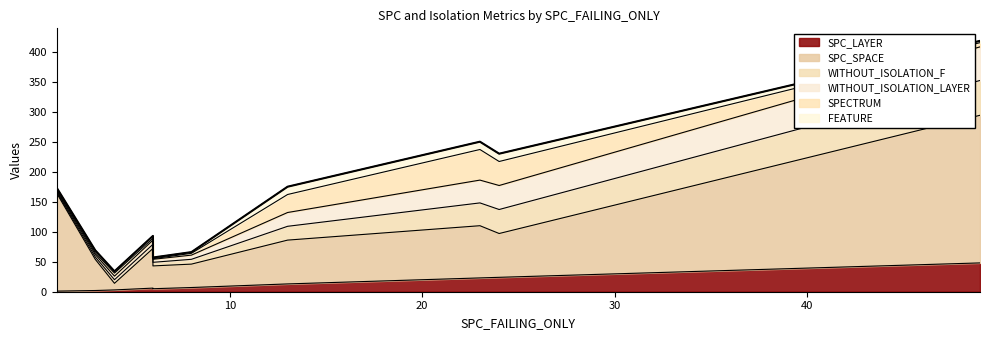

What is the spread (max minus min) of values at 6?

63